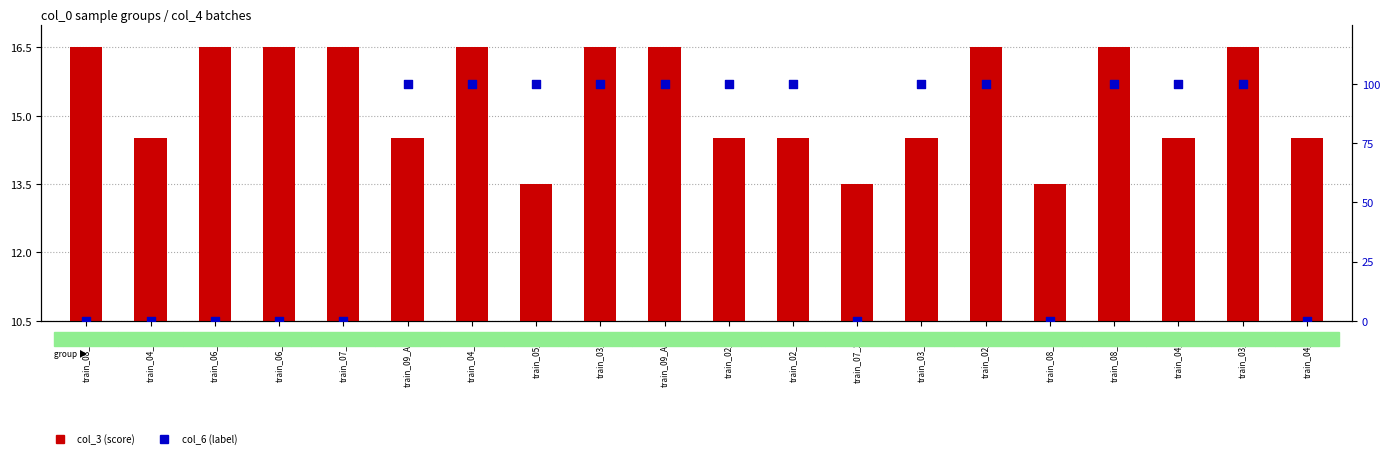

Which series has the largest total across all categories?

col_6 (label)